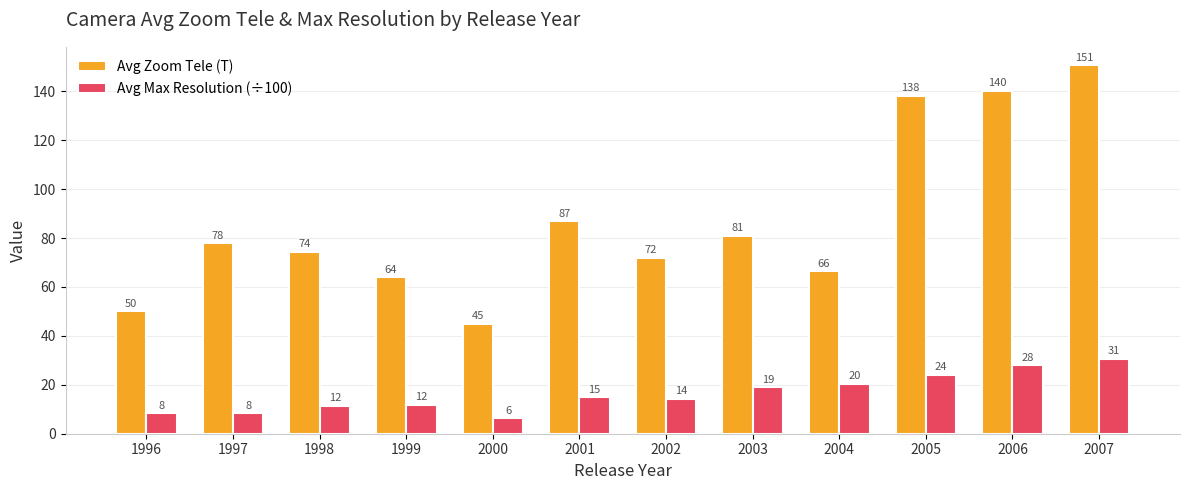

Which series has the largest total across all categories?

Avg Zoom Tele (T)